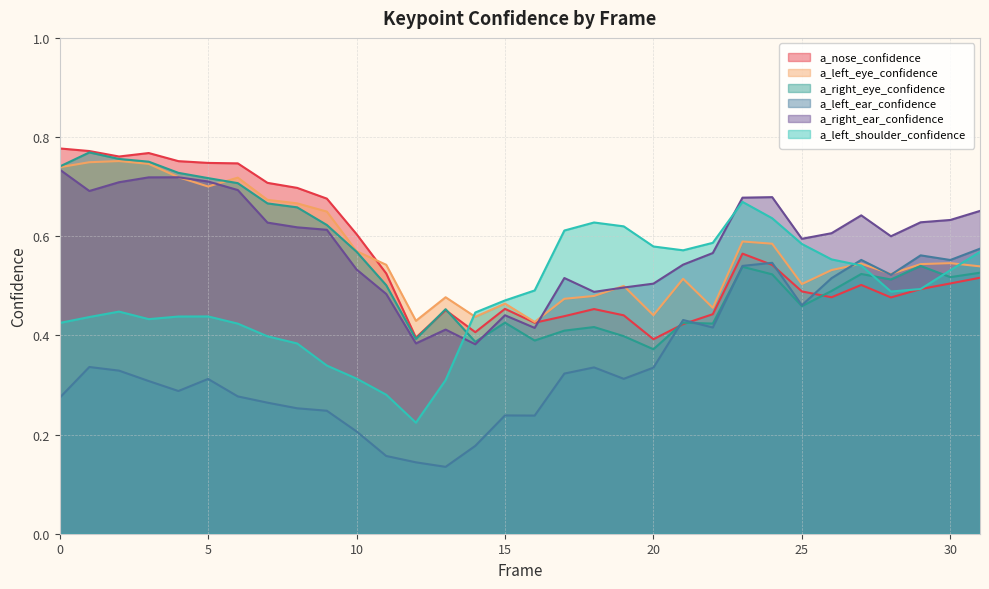

Which series changed the most between 11 and 18?

a_left_shoulder_confidence